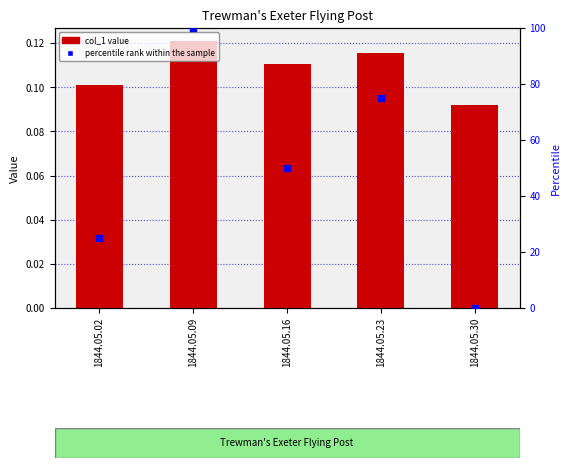

At how many categories does at least one series exceed 18?

4